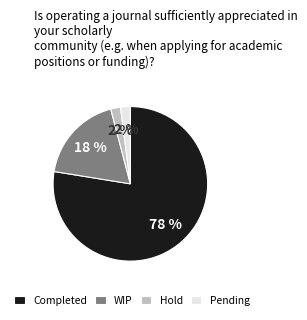

Count the number of slices in the pie.

4